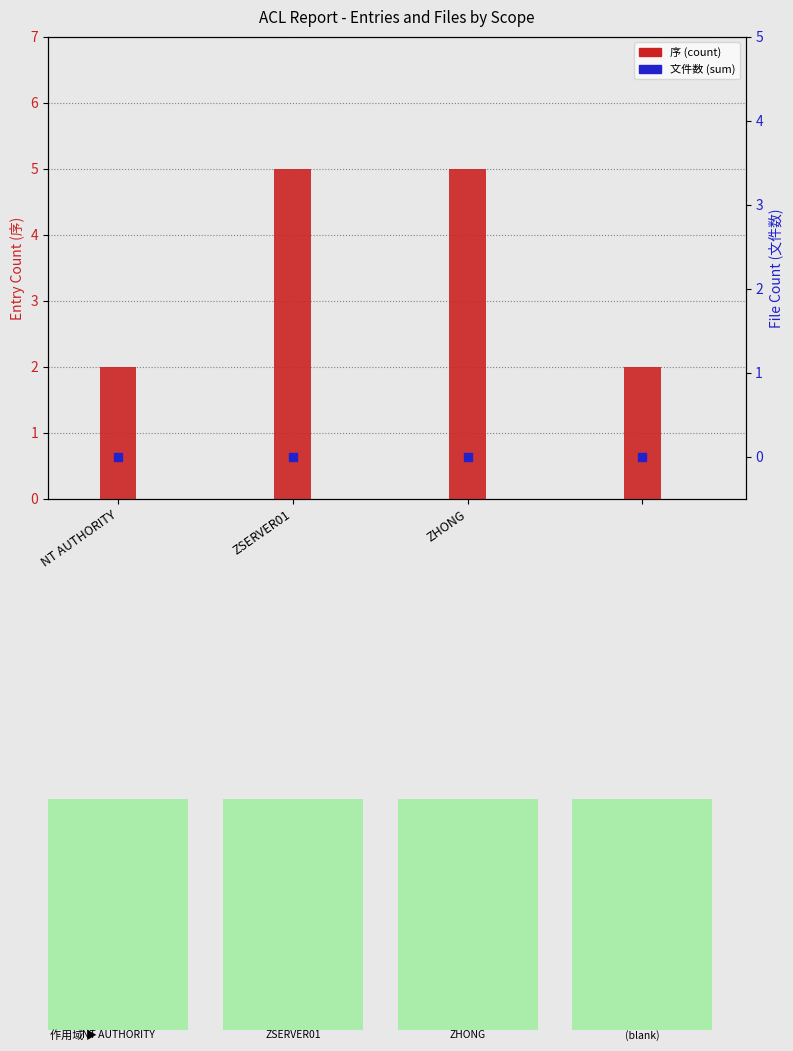

Which series has the widest spread of Y values?

序 (count)